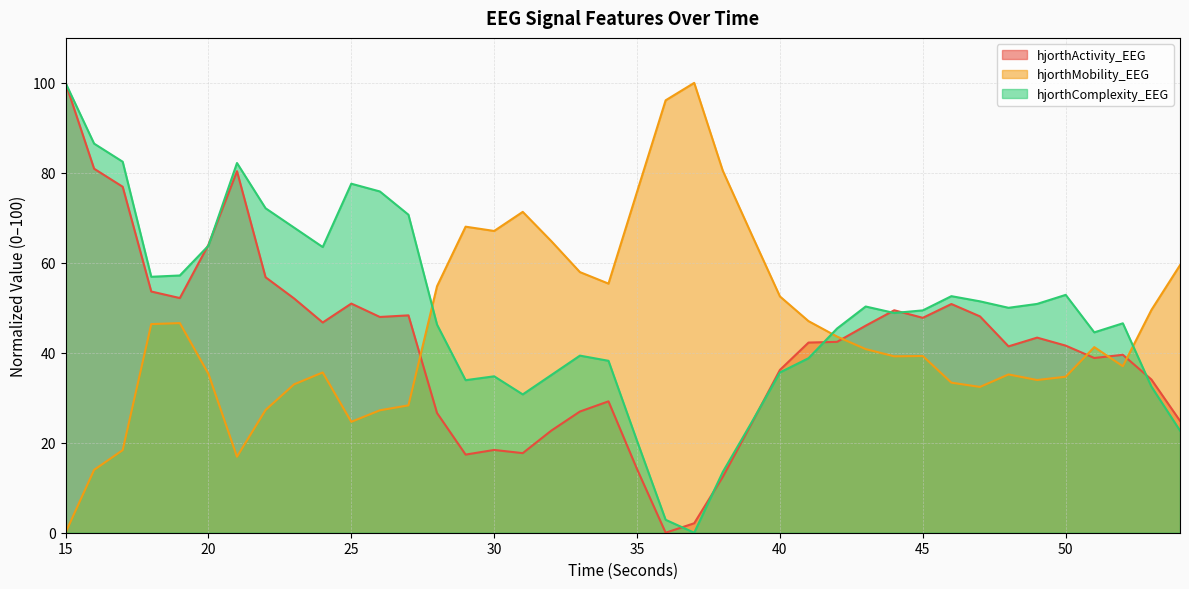

In hjorthMobility_EEG, how many points are lower than both neighbors (excluding endpoints)?

8